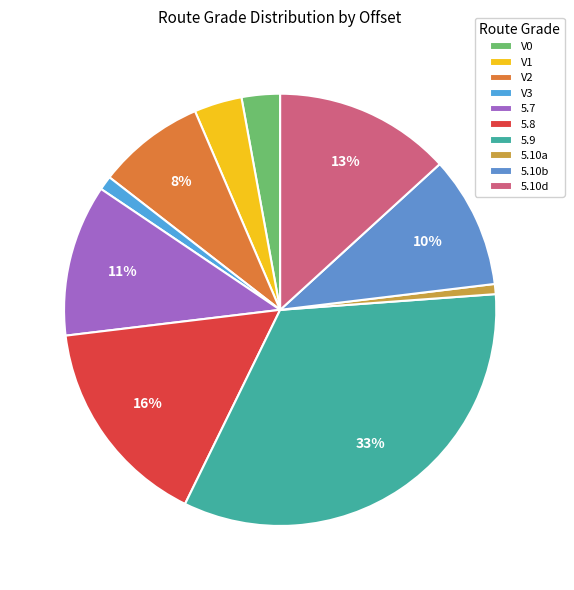

What is the smallest slice in the pie chart?

5.10a